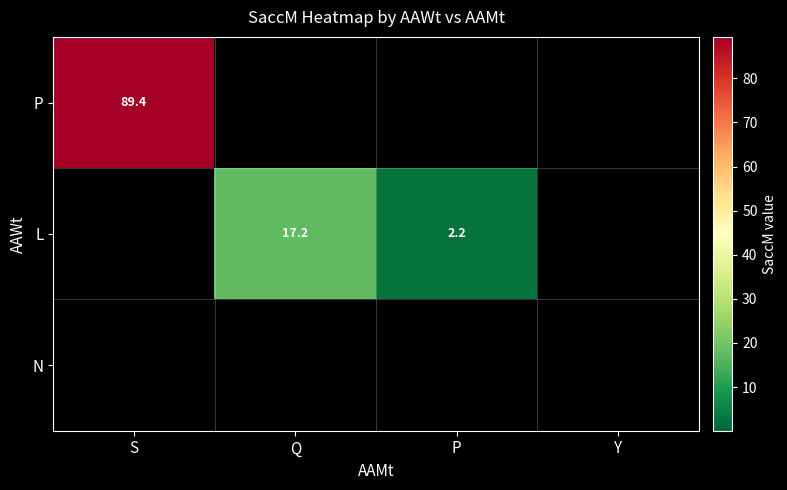

What is the maximum value for L?

17.2